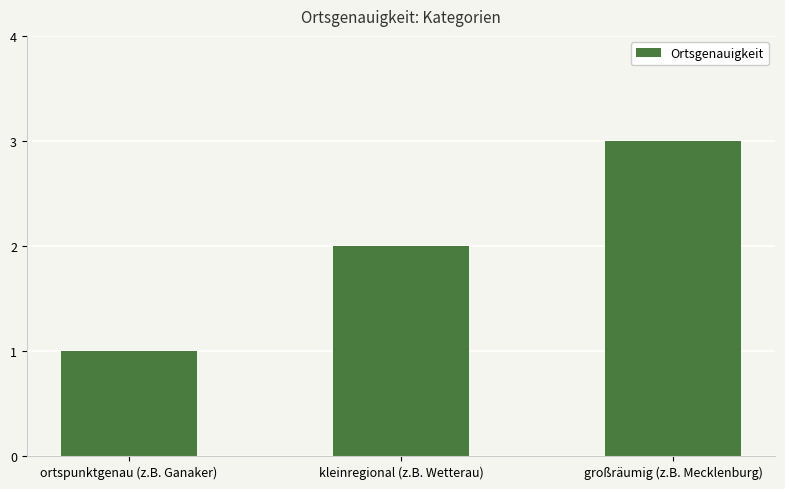

Approximately how many times larger is the value at großräumig (z.B. Mecklenburg) compared to ortspunktgenau (z.B. Ganaker)?

3.0